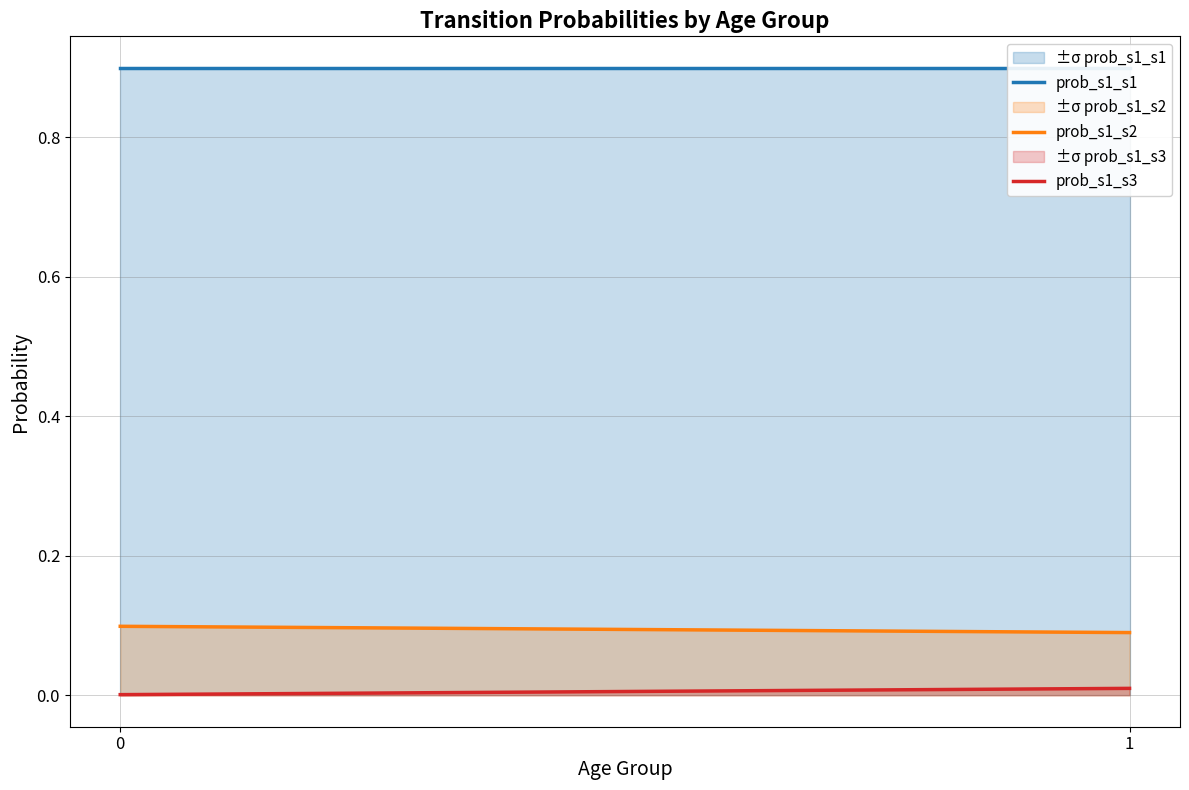

What are all the series names shown in the legend?

prob_s1_s1, prob_s1_s2, prob_s1_s3